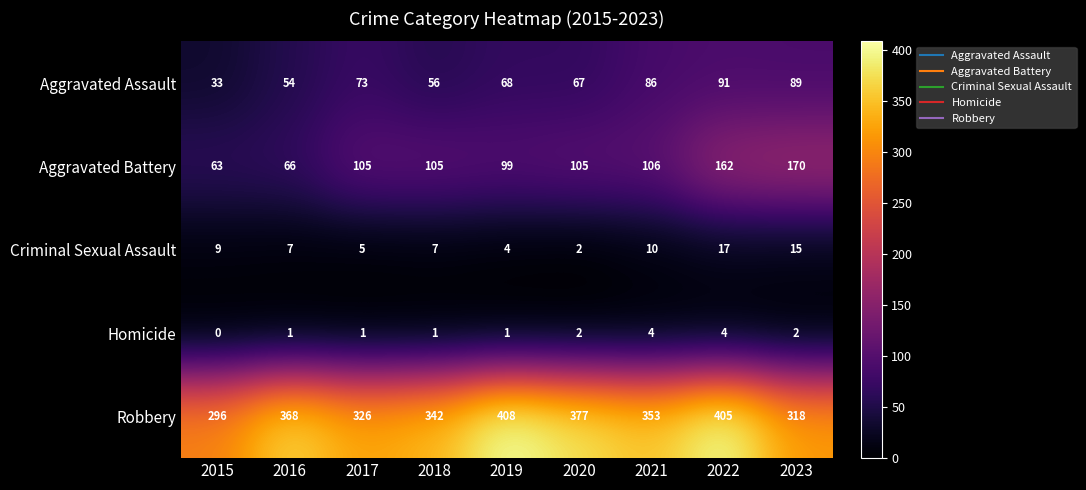

At 2022, list the series in order from smallest to largest.

Homicide, Criminal Sexual Assault, Aggravated Assault, Aggravated Battery, Robbery